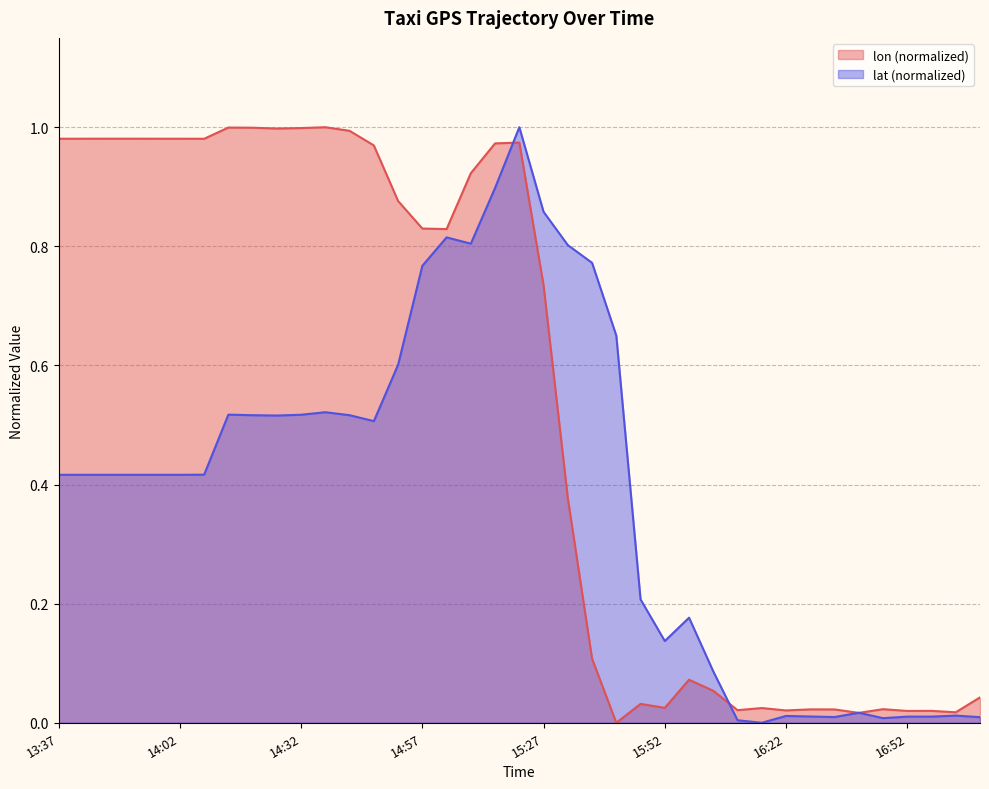

What is the label of the 29th point from the right?

14:32